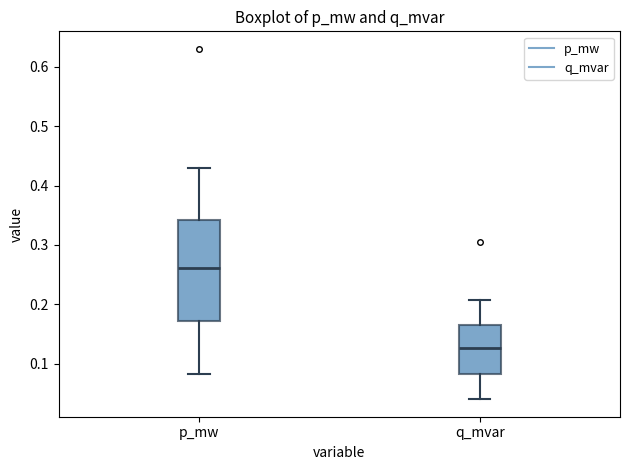

Which box's median line is the lowest?

q_mvar